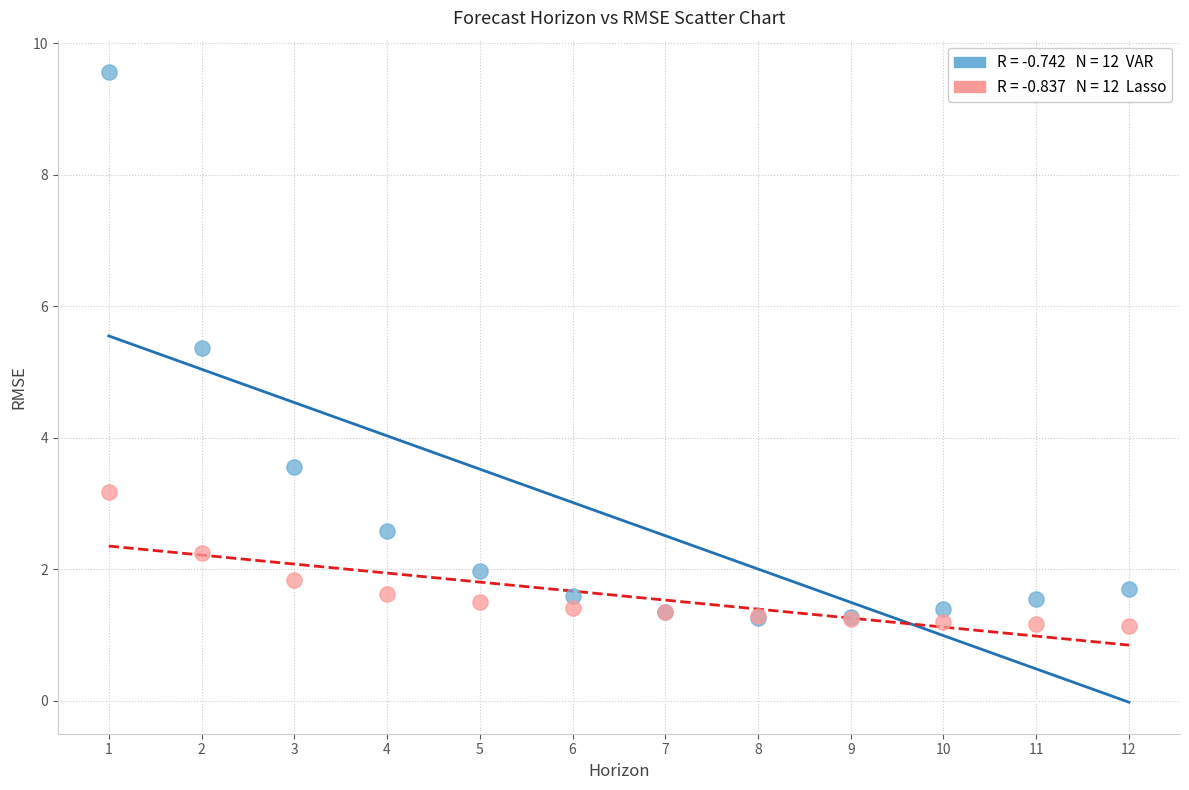

Across all series, what Y value is closest to 5?

5.4